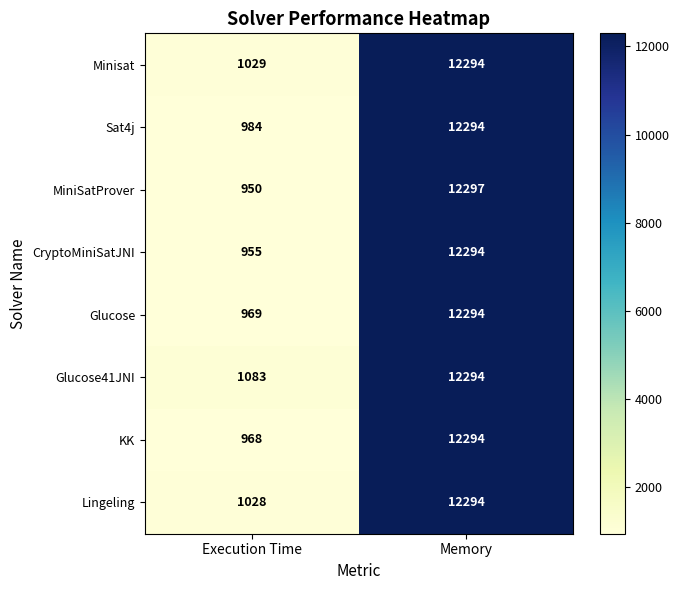

Reading left to right, extract all data points from this chart.

Minisat: 1029	12294
Sat4j: 984	12294
MiniSatProver: 950	12297
CryptoMiniSatJNI: 955	12294
Glucose: 969	12294
Glucose41JNI: 1083	12294
KK: 968	12294
Lingeling: 1028	12294